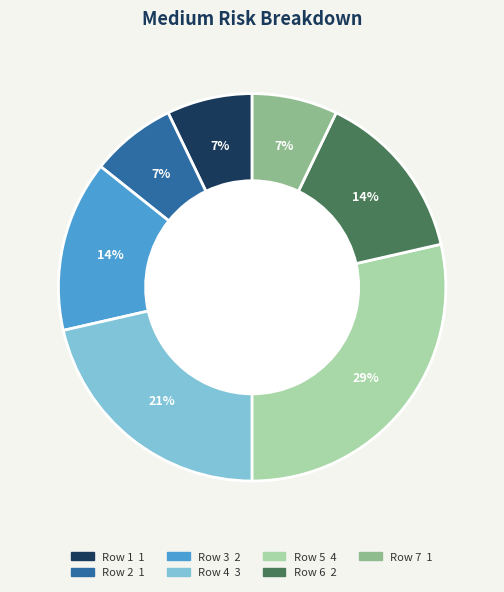

Is there any slice that represents more than half of the pie?

No